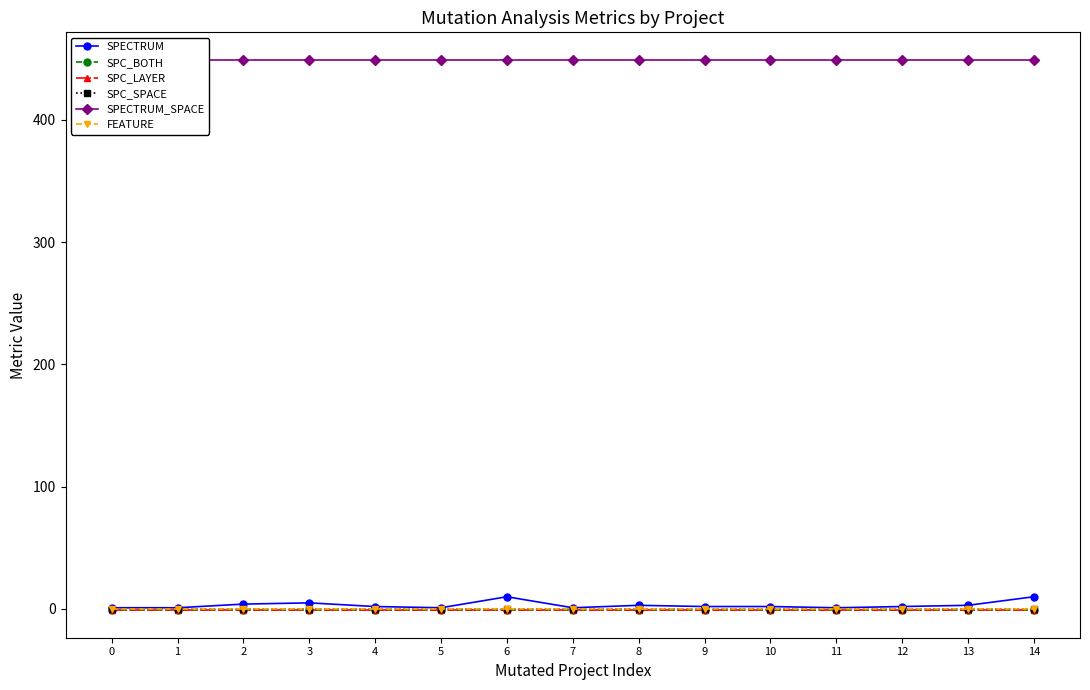

True or false: SPC_SPACE has more than 2 interior local peaks.

False